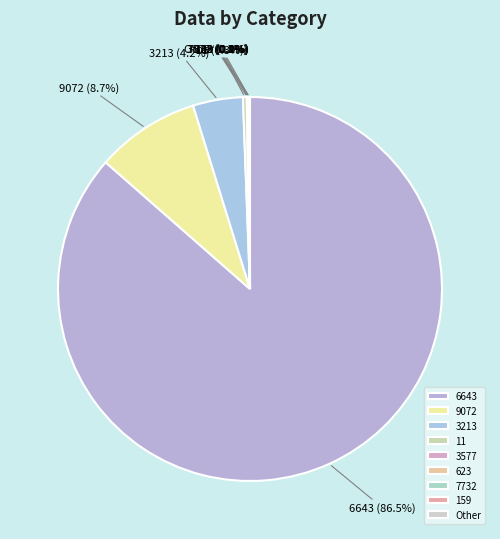

What is the largest slice in the pie chart?

6643